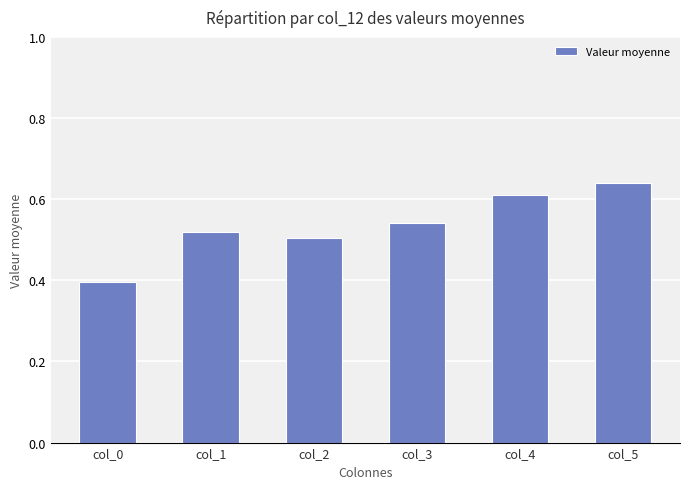

Rank the categories by value from highest to lowest.

col_5, col_4, col_3, col_1, col_2, col_0